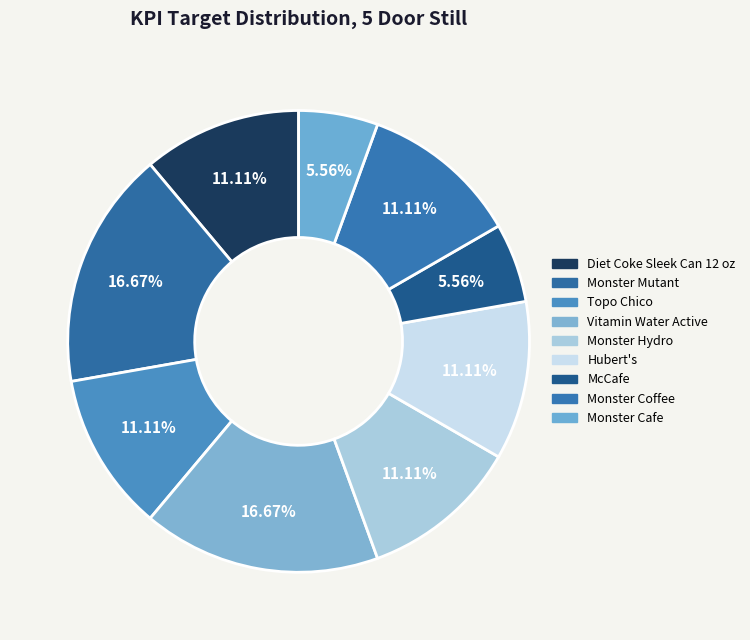

How many slices are in this pie chart?

9